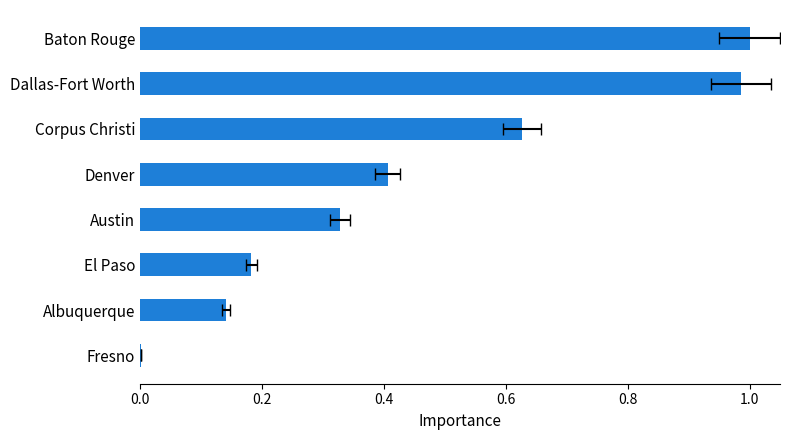

What is the difference between the maximum and second lowest values?

0.9